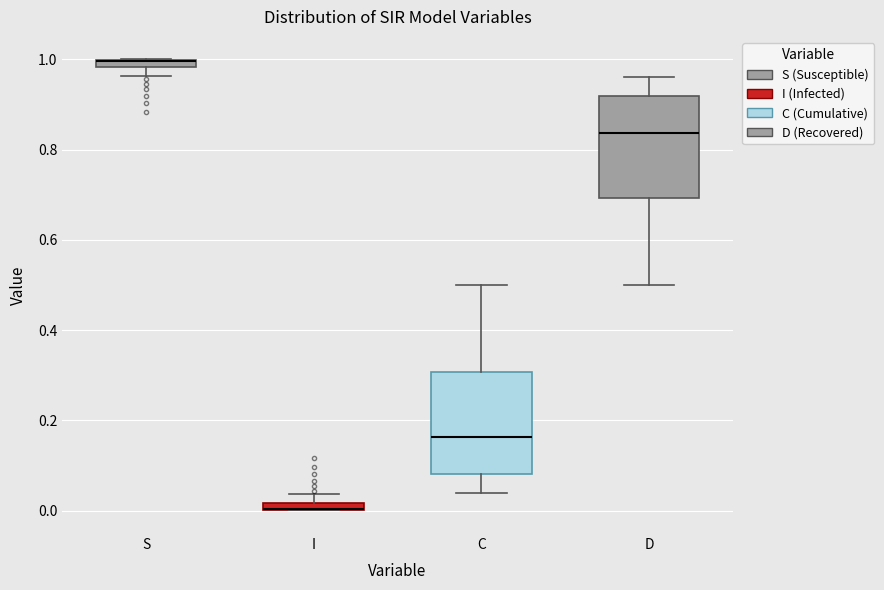

Where is the upper edge of the box for I on the y-axis? The values are not printed on the chart, so give them approximately, as read against the axis.

0.02